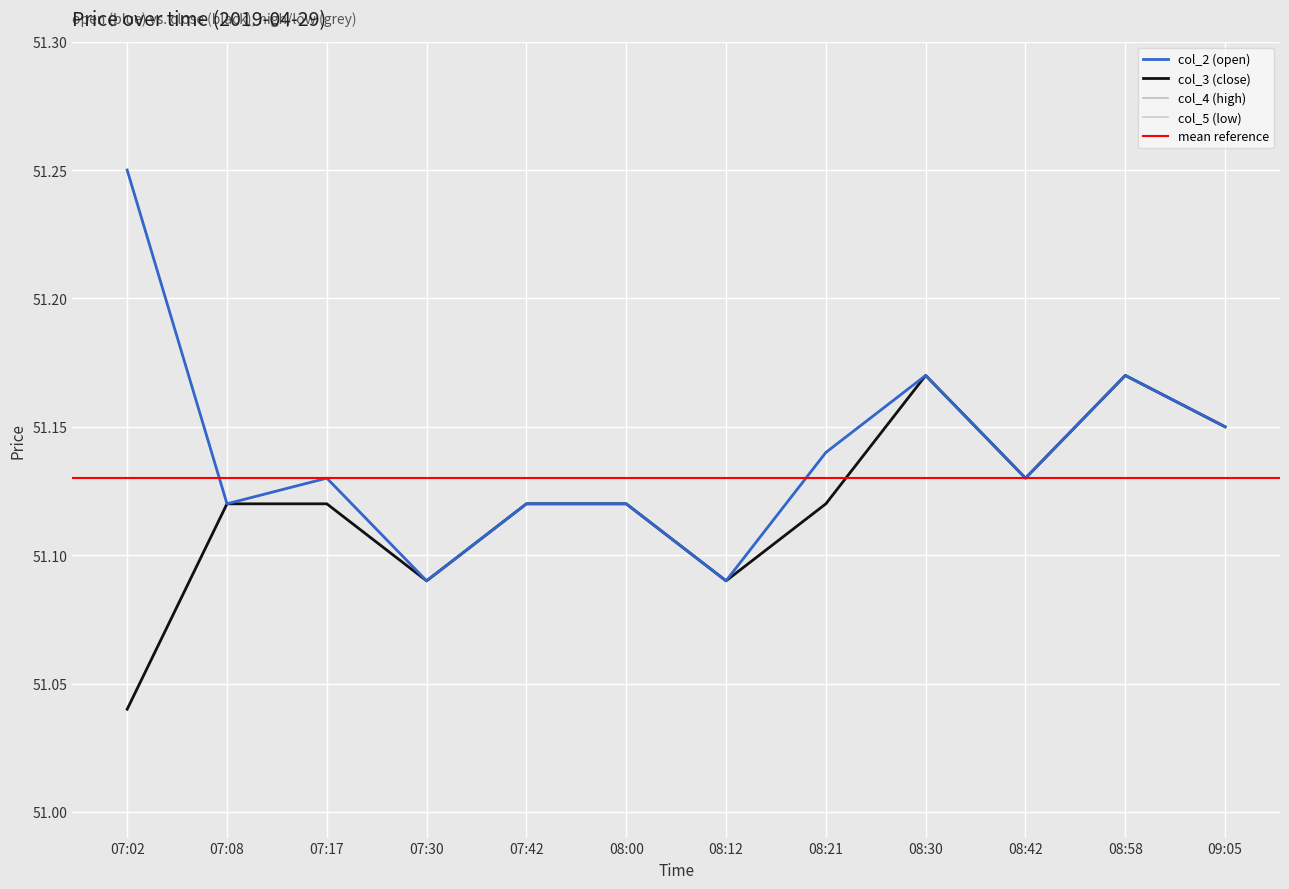

Which series has the widest spread of values?

col_2 (open)